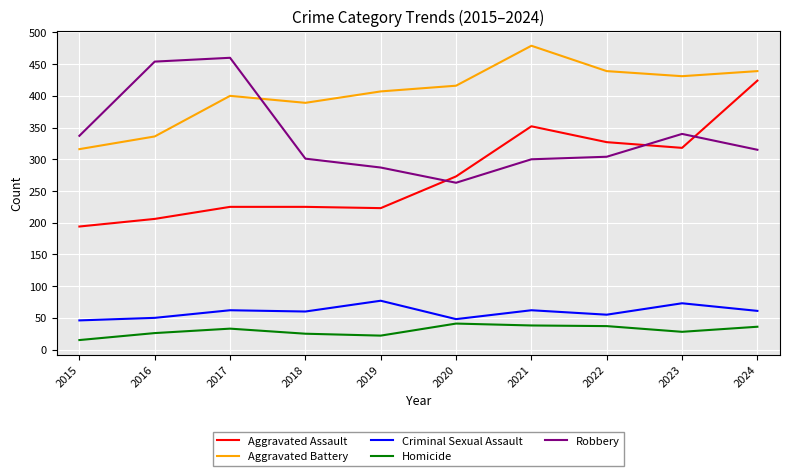

The Aggravated Assault series shows 194 at 2015. True or false?

True